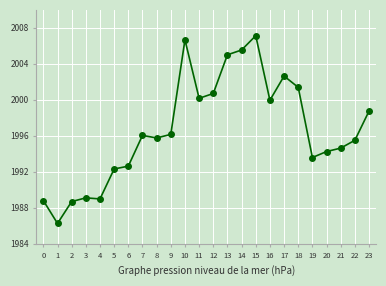

What is the change in value from 0 to 13?

+16.2